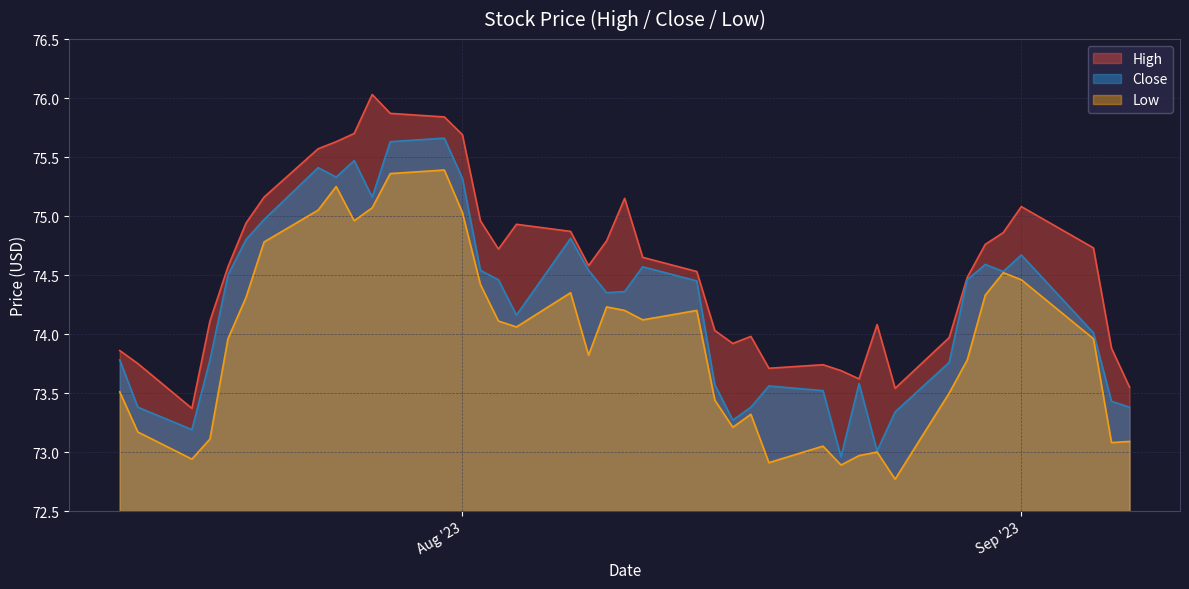

How many lines are shown in the chart?

3